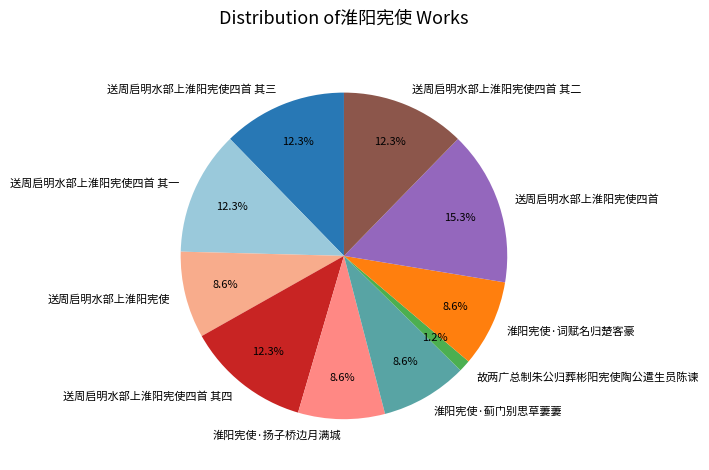

What is the ratio of the value at 淮阳宪使·蓟门别思草萋萋 to the value at 淮阳宪使·扬子桥边月满城?

1.0